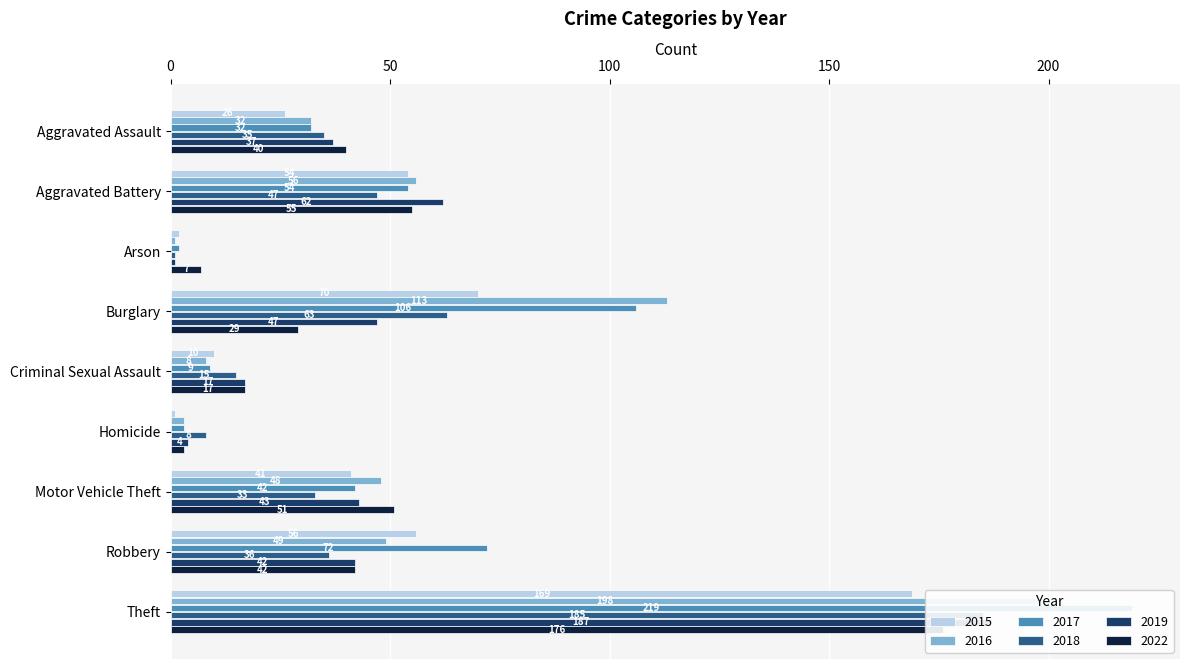

Is the value of 2017 at Robbery greater than the value of 2019 at Theft?

No